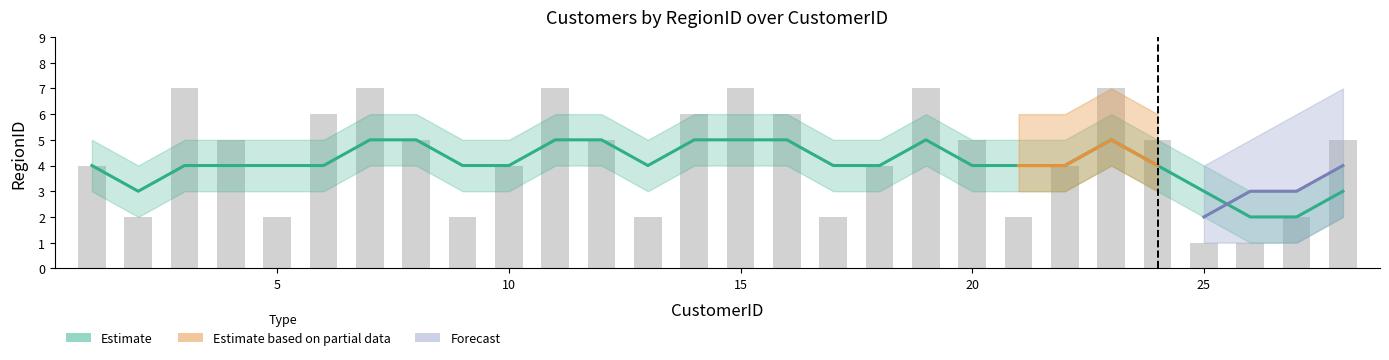

The value at 5 is 1. True or false?

False